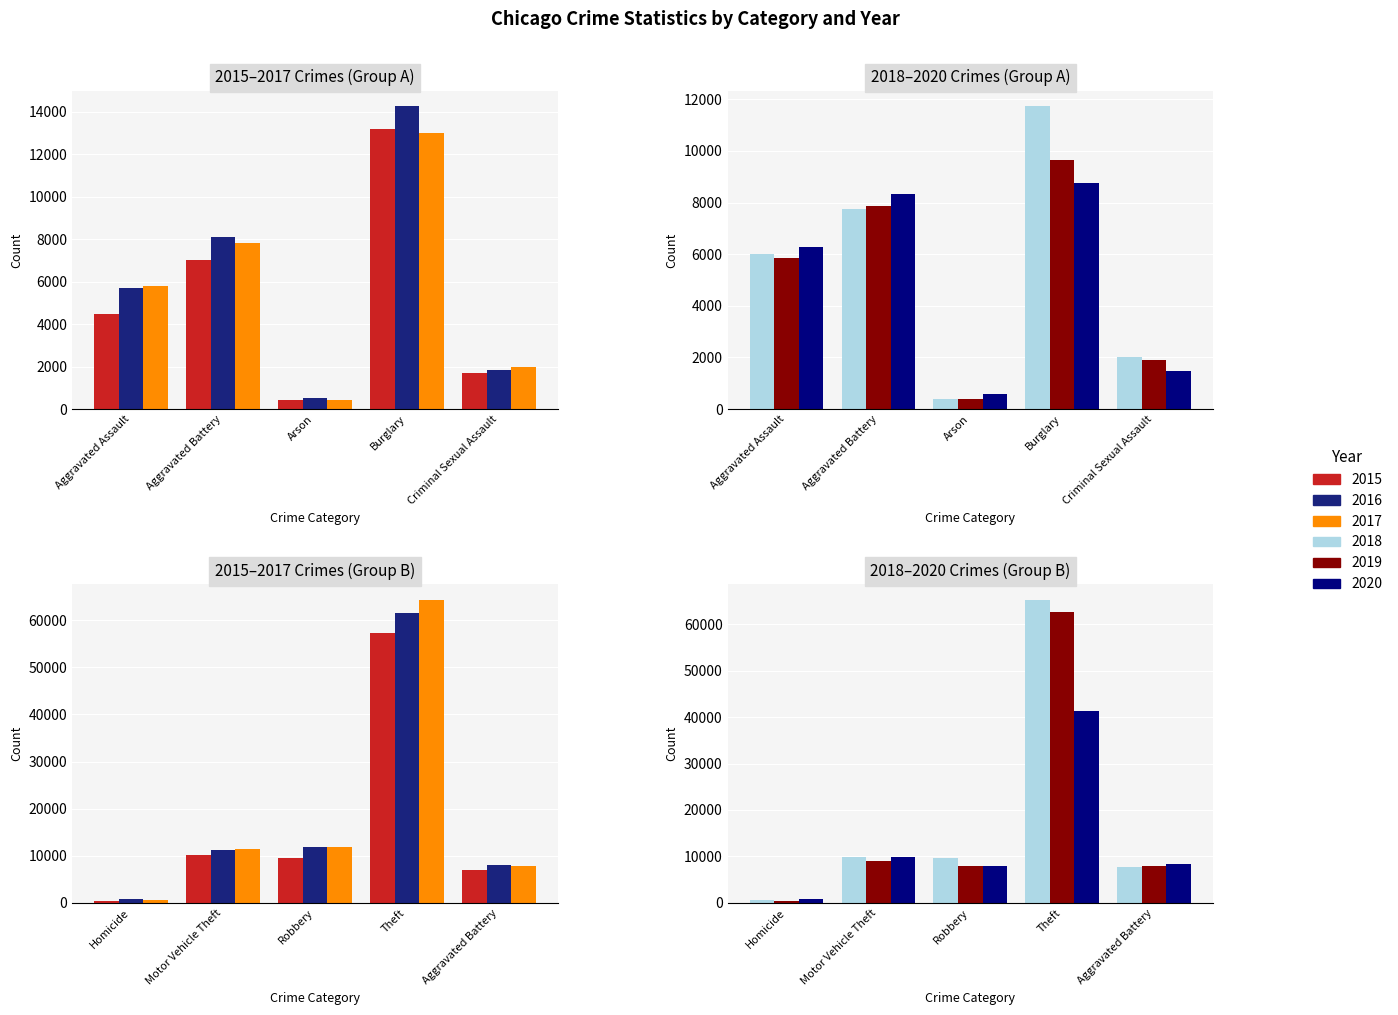

How many values in the 2020 series are below 7855?

4